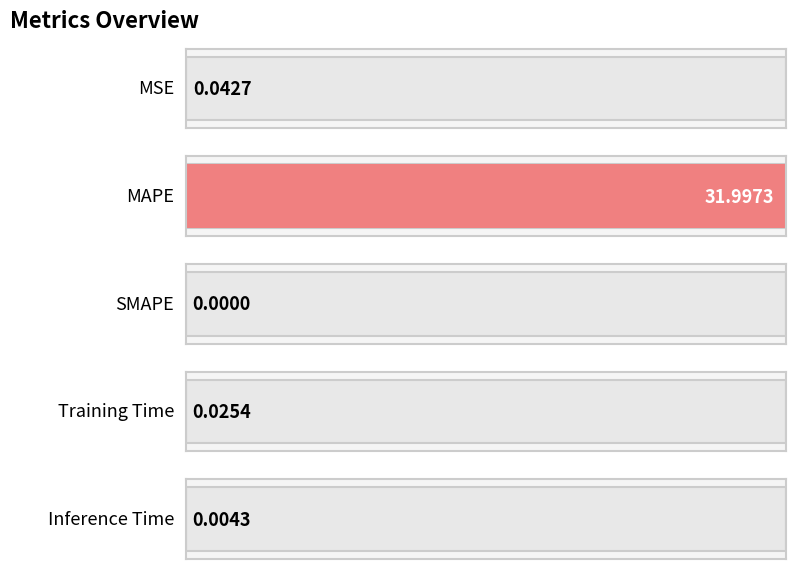

How many bars are there in total?

5